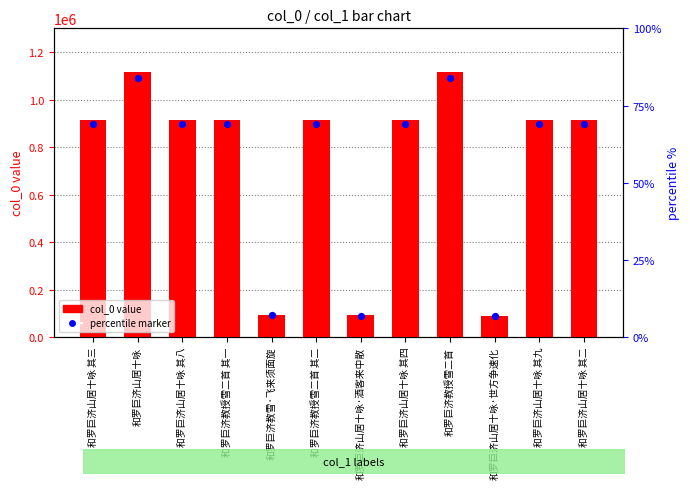

Which series has the largest total across all categories?

col_0 value